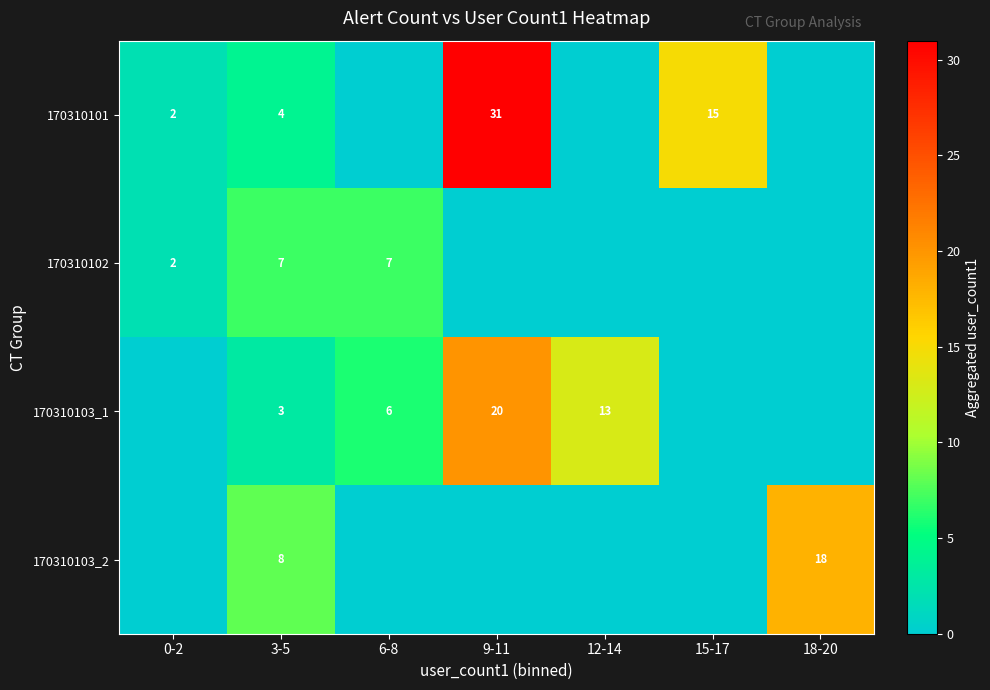

Is the value of 170310103_2 at 18-20 greater than the value of 170310103_1 at 6-8?

Yes